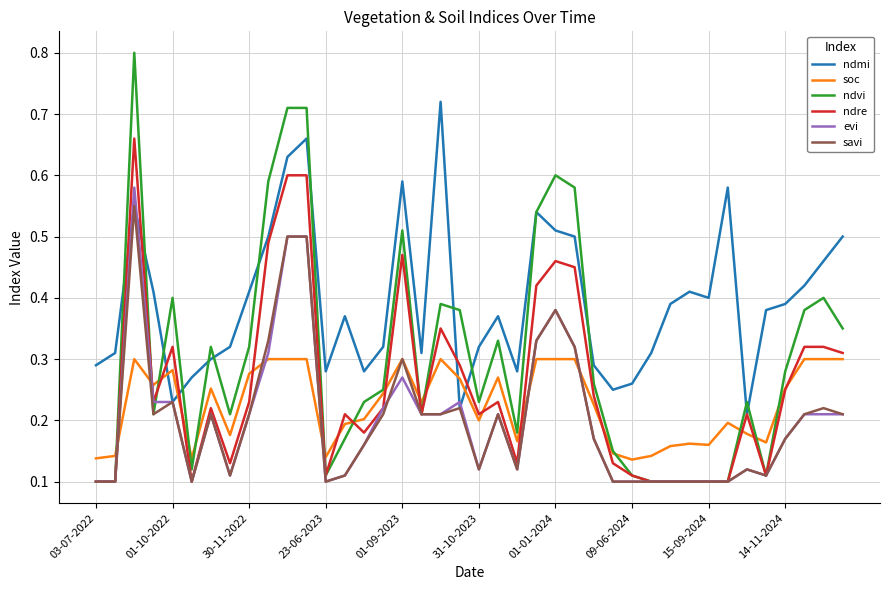

How many lines are shown in the chart?

6